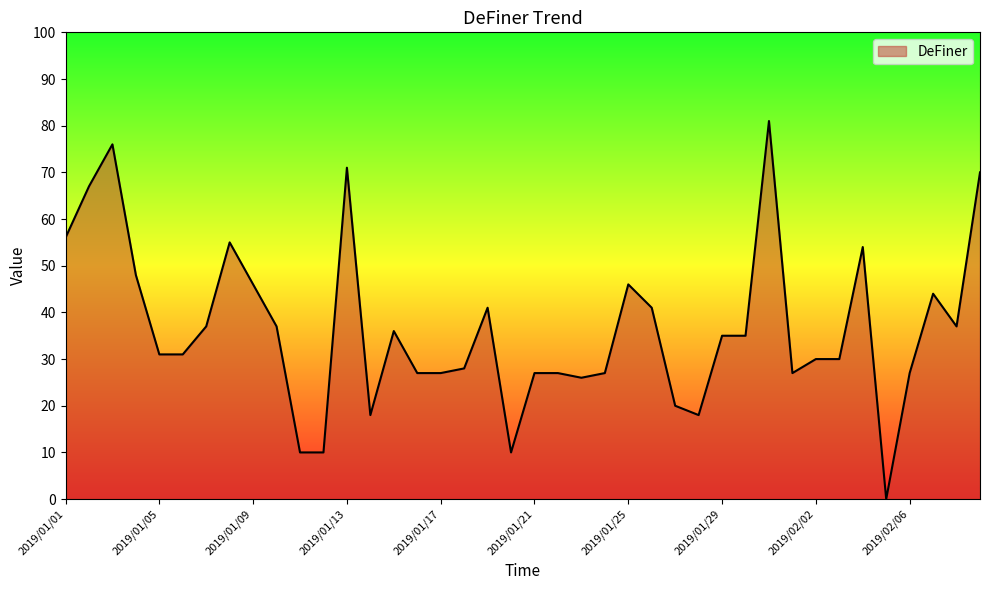

Count the number of data series in this chart.

1